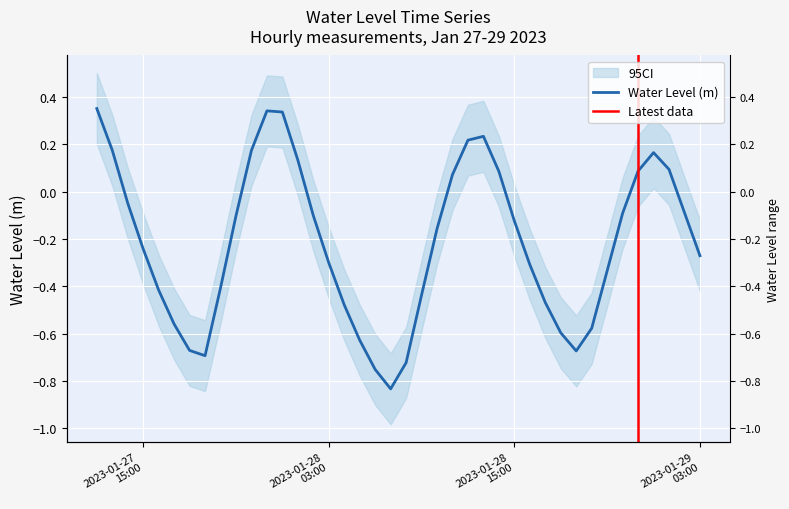

List the labels in order of value, smallest first.

2023-01-28 07:00:00, 2023-01-28 06:00:00, 2023-01-28 08:00:00, 2023-01-27 19:00:00, 2023-01-28 19:00:00, 2023-01-27 18:00:00, 2023-01-28 05:00:00, 2023-01-28 18:00:00, 2023-01-28 20:00:00, 2023-01-27 17:00:00, 2023-01-28 04:00:00, 2023-01-28 17:00:00, 2023-01-28 09:00:00, 2023-01-27 16:00:00, 2023-01-27 20:00:00, 2023-01-28 21:00:00, 2023-01-28 16:00:00, 2023-01-28 03:00:00, 2023-01-29 03:00:00, 2023-01-27 15:00:00, 2023-01-28 10:00:00, 2023-01-28 15:00:00, 2023-01-27 21:00:00, 2023-01-28 02:00:00, 2023-01-28 22:00:00, 2023-01-29 02:00:00, 2023-01-27 14:00:00, 2023-01-28 11:00:00, 2023-01-28 14:00:00, 2023-01-28 23:00:00, 2023-01-29 01:00:00, 2023-01-28 01:00:00, 2023-01-29 00:00:00, 2023-01-27 22:00:00, 2023-01-27 13:00:00, 2023-01-28 12:00:00, 2023-01-28 13:00:00, 2023-01-28 00:00:00, 2023-01-27 23:00:00, 2023-01-27 12:00:00